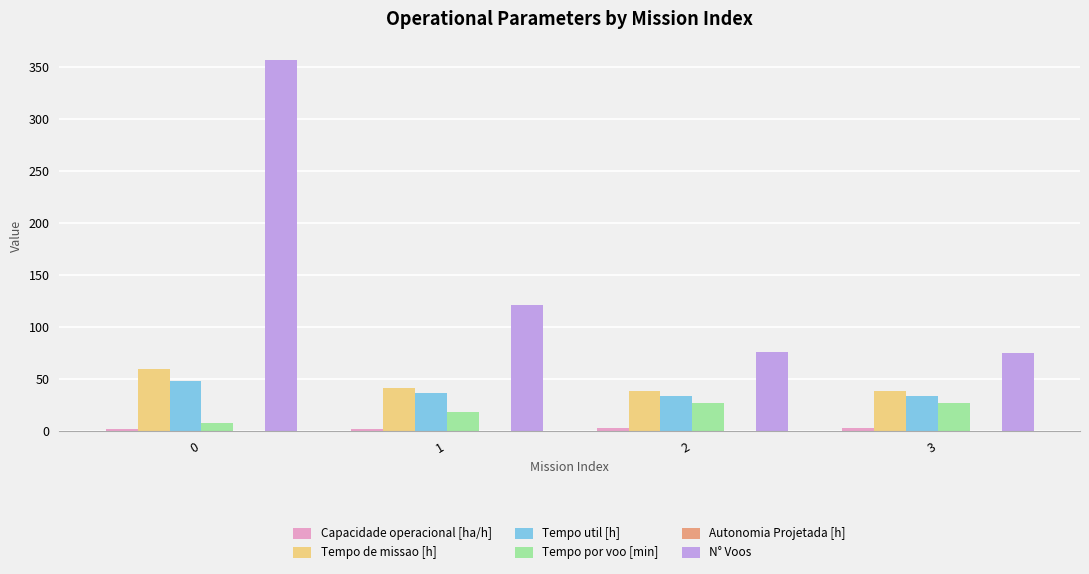

Which series has the largest total across all categories?

N° Voos